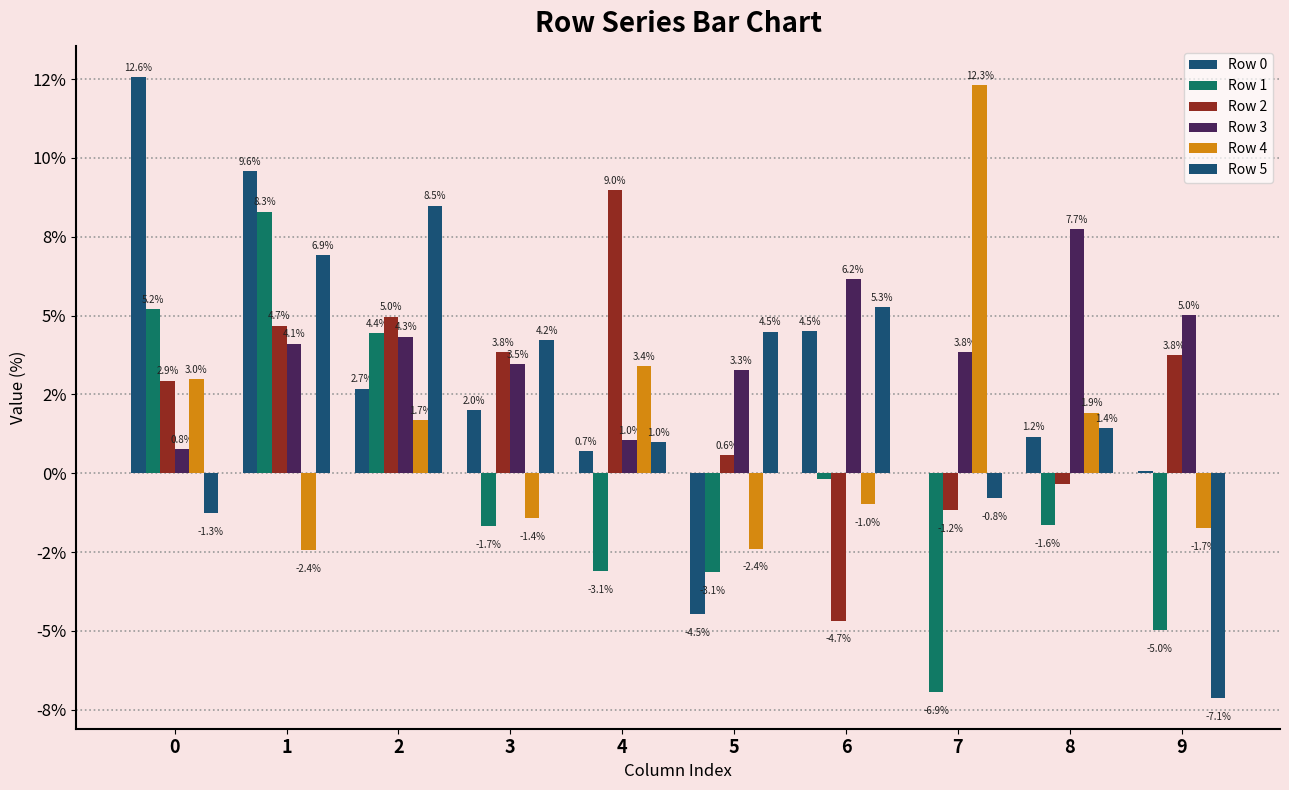

Are the bars grouped side by side (vs. stacked)?

Yes